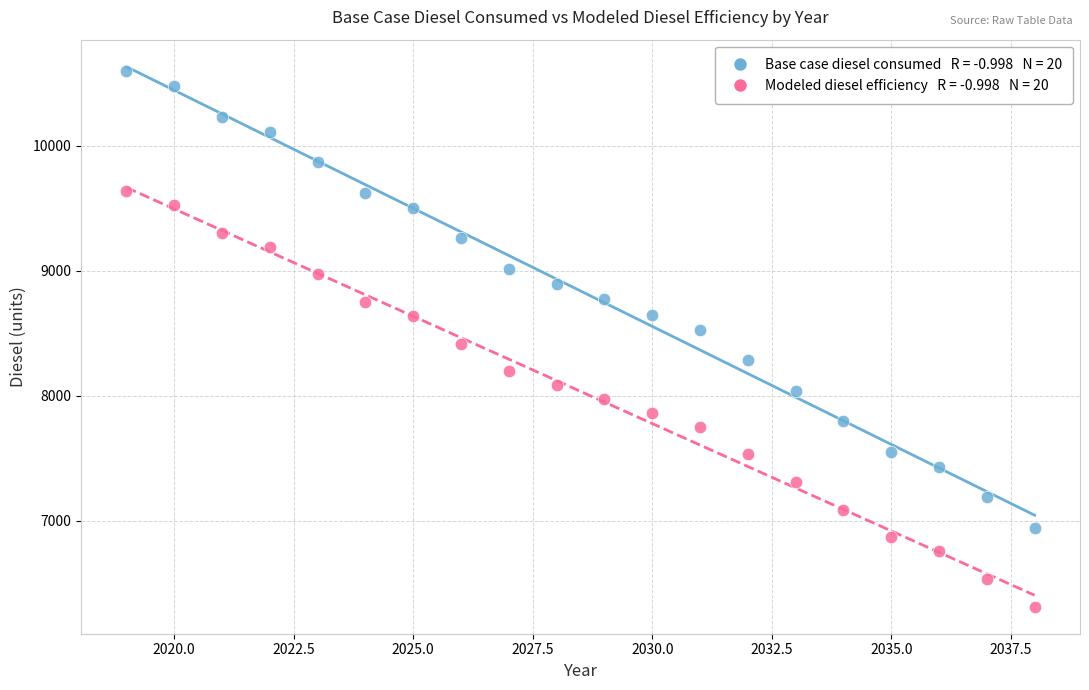

Across all data points, what is the range of X values (max minus min)?

19.0